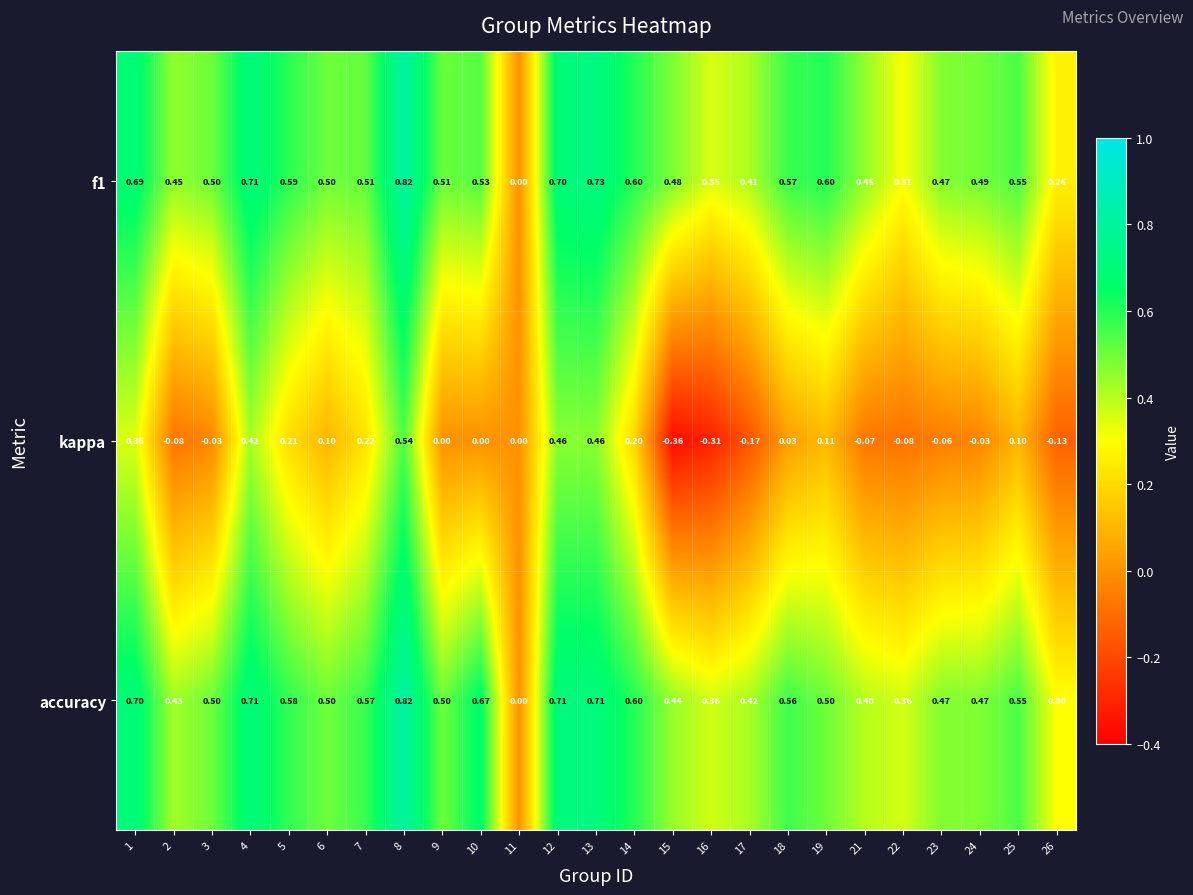

Which series has the largest range (max minus min)?

kappa